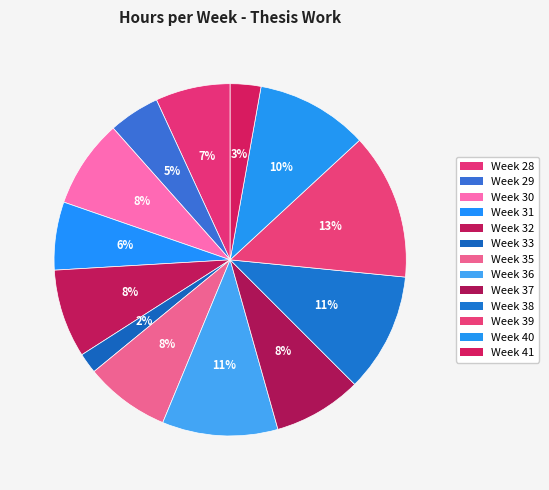

What is the largest slice in the pie chart?

Week 39